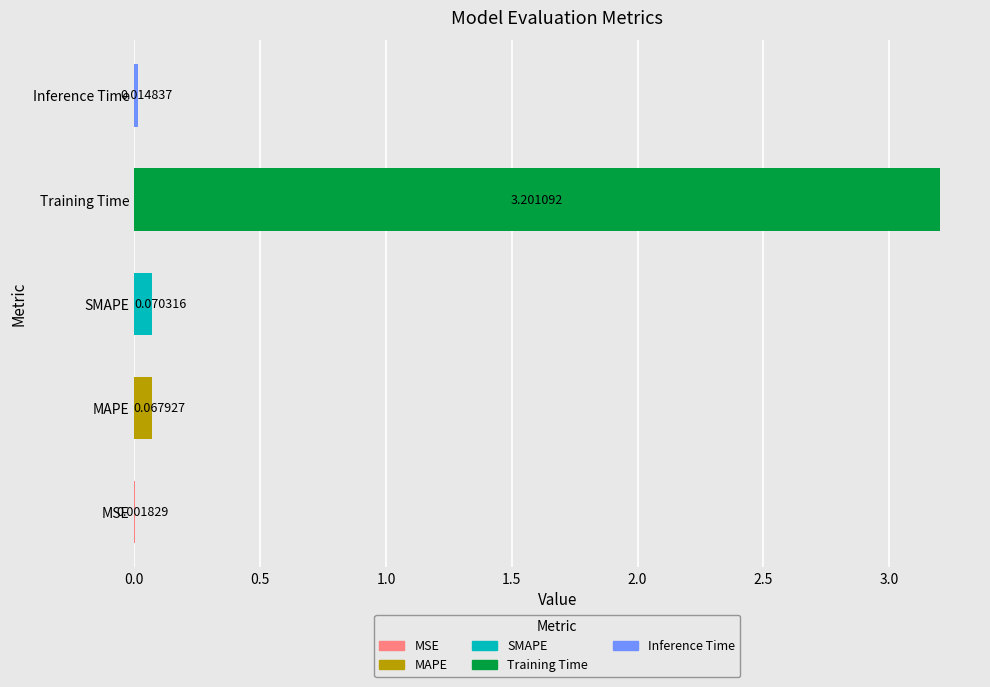

Where is the data nearest to the value 1?

SMAPE